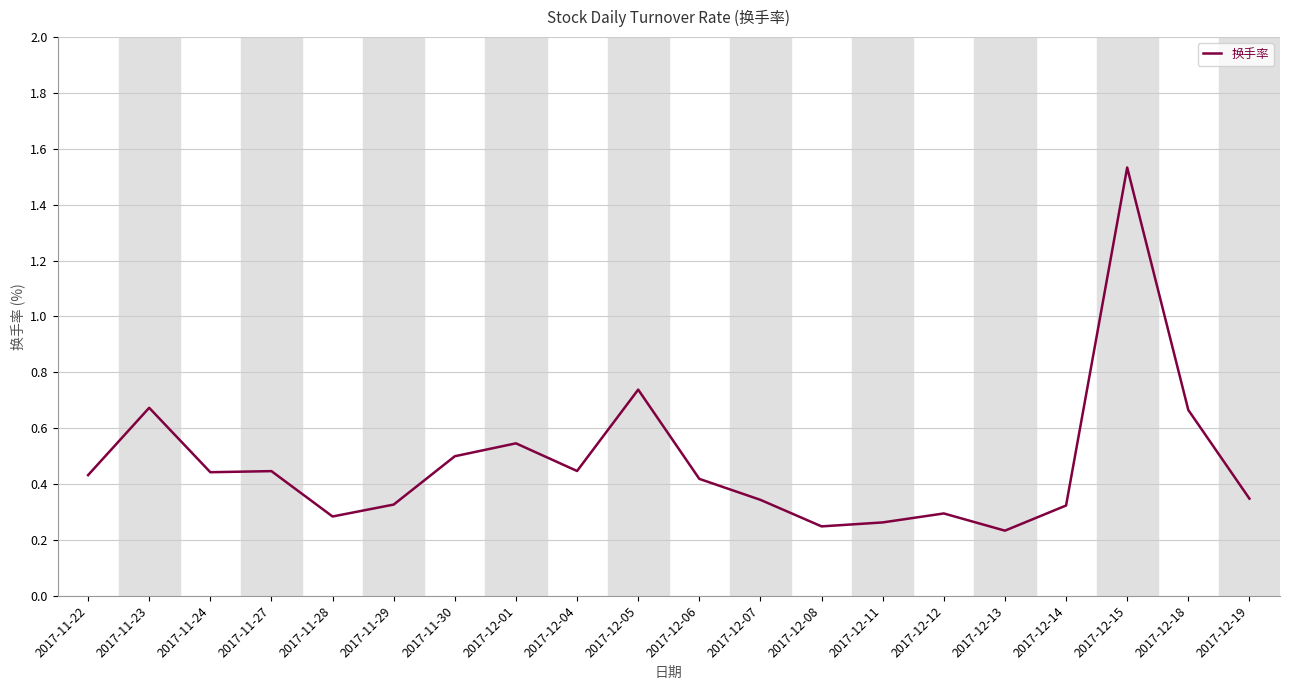

What is the change in value from 2017-11-23 to 2017-12-13?

-0.4